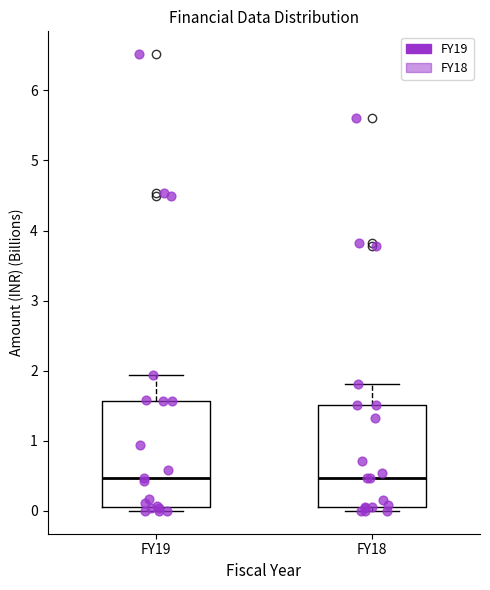

Reading left to right, transcribe this box plot: for each box, give where its median line is, the range the box spans, and where its two whiskers end, as read against the y-axis. The values are not printed on the chart, so give them approximately, as read against the axis.

FY19: median 0.5, box 0.1 to 1.6, whiskers 0.0 to 1.9
FY18: median 0.5, box 0.1 to 1.5, whiskers 0.0 to 1.8